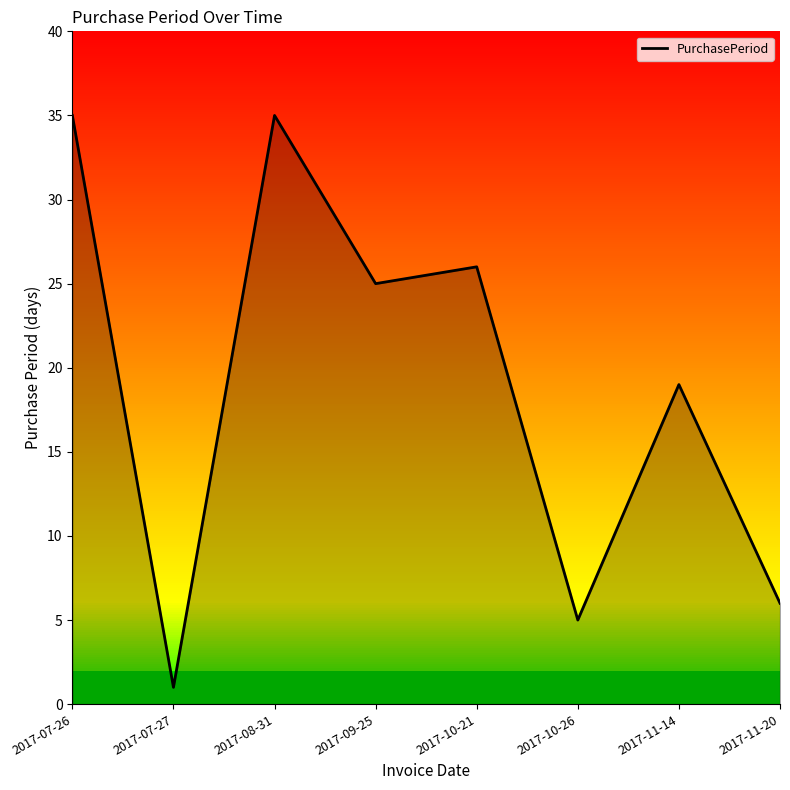

Which label corresponds to the smallest value in the chart?

2017-07-27